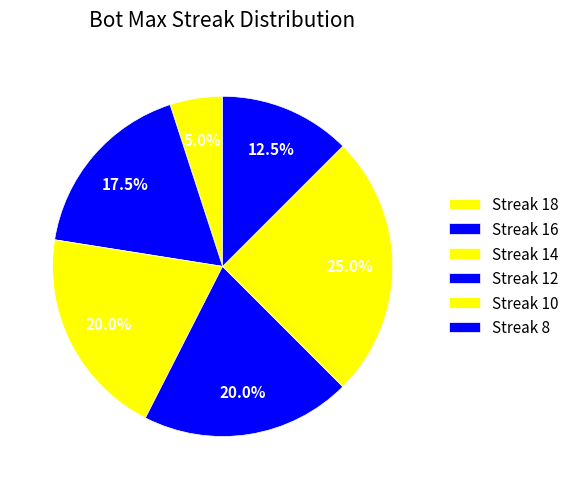

Count the number of slices in the pie.

6